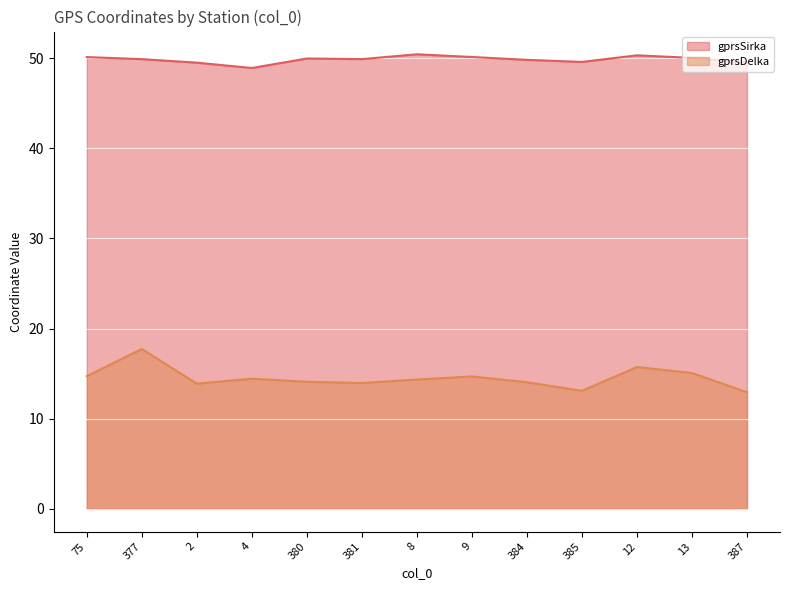

What is the difference between the second highest and minimum values in the gprsSirka series?

1.4